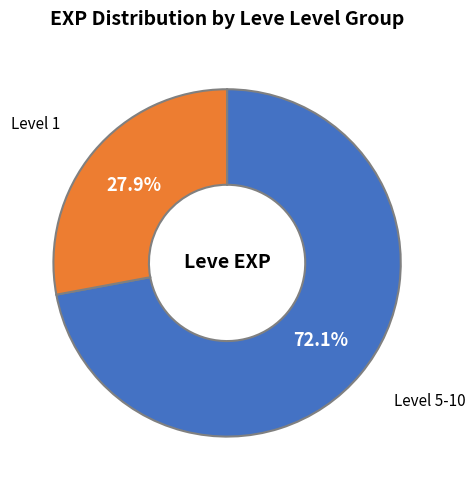

Which slice represents more than half of the pie?

Level 5-10